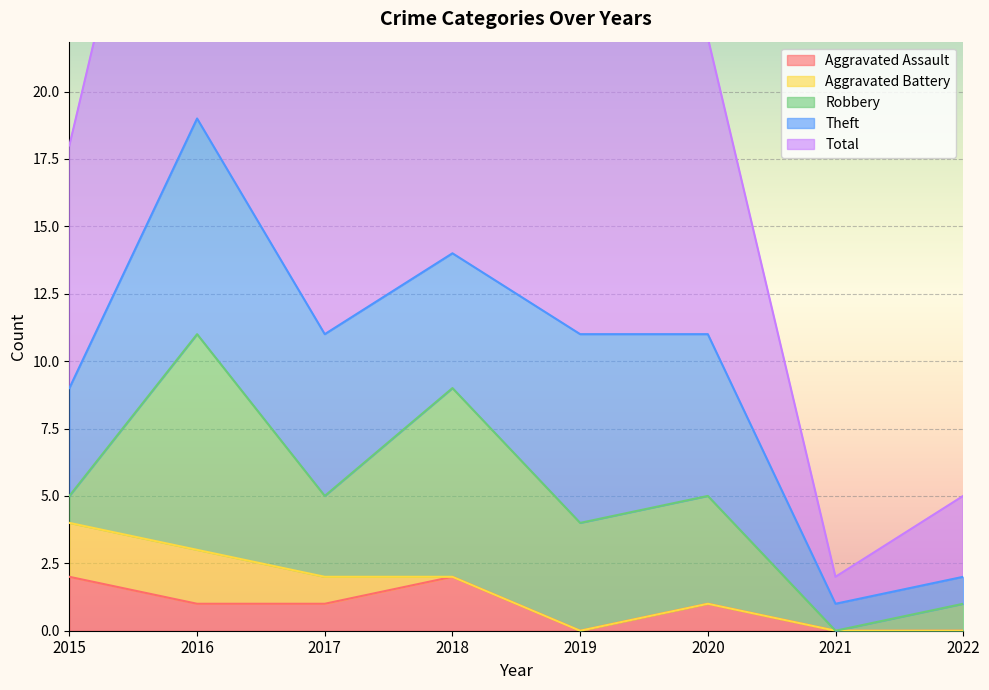

True or false: Theft and Aggravated Assault intersect in this chart.

False